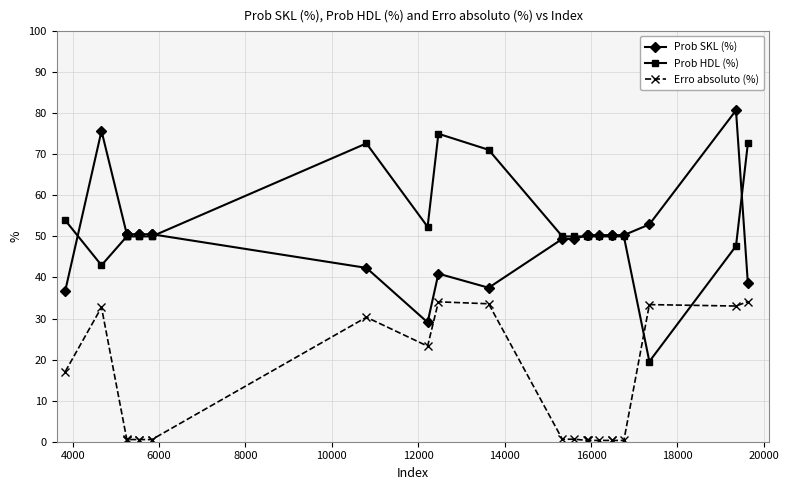

What is the lowest value of the Prob SKL (%) series?

29.1